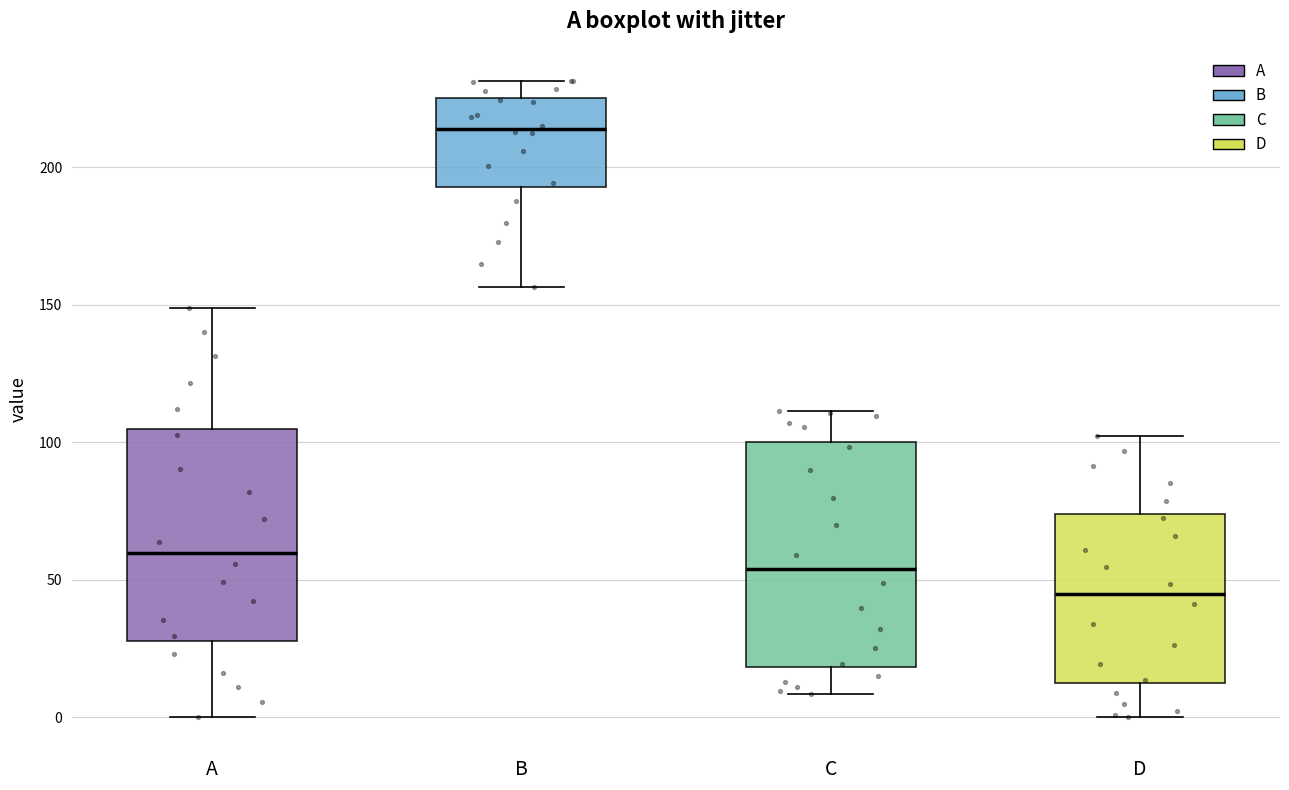

Which box has the highest median line?

B